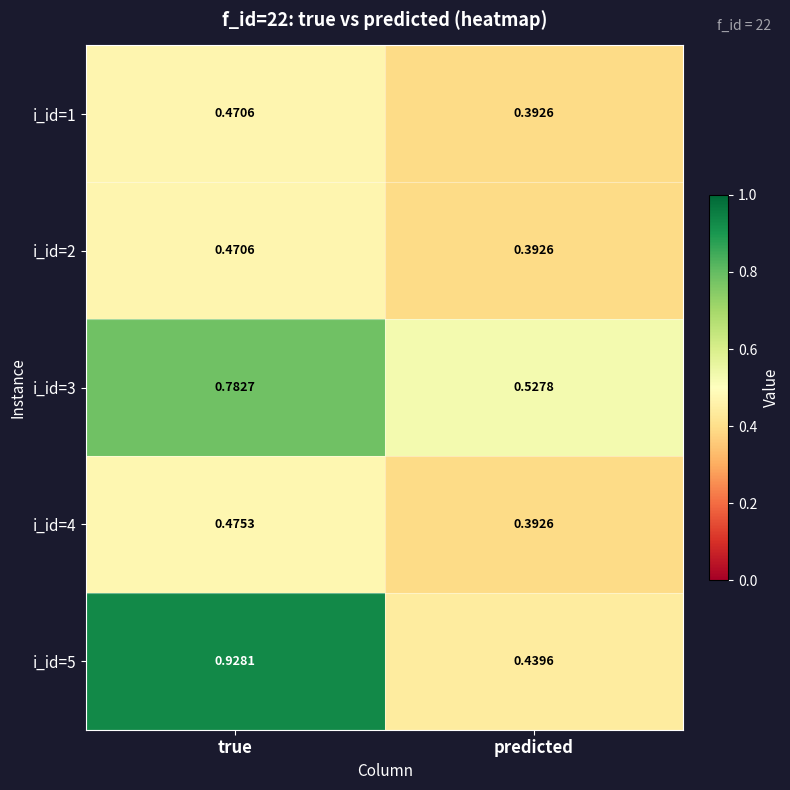

At which category does the chart reach its peak across all series?

true